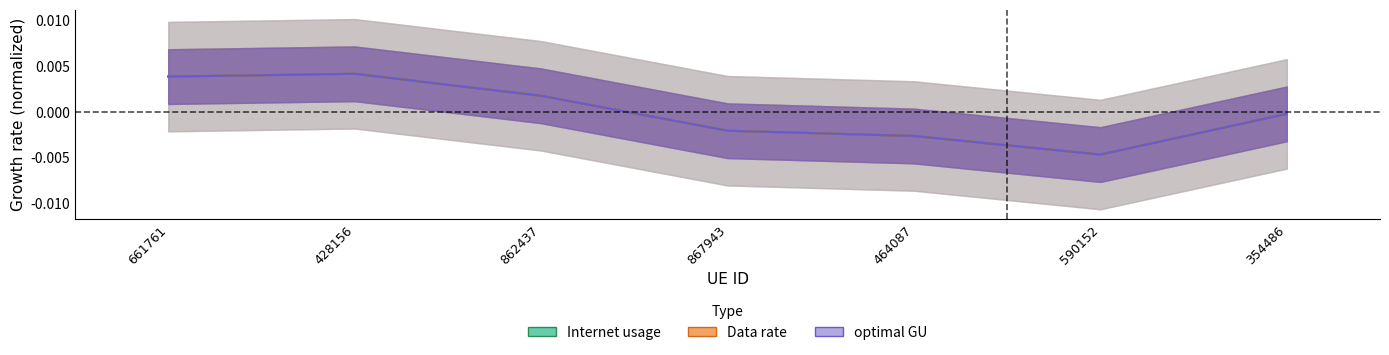

How many values in the optimal GU series exceed 0?

3